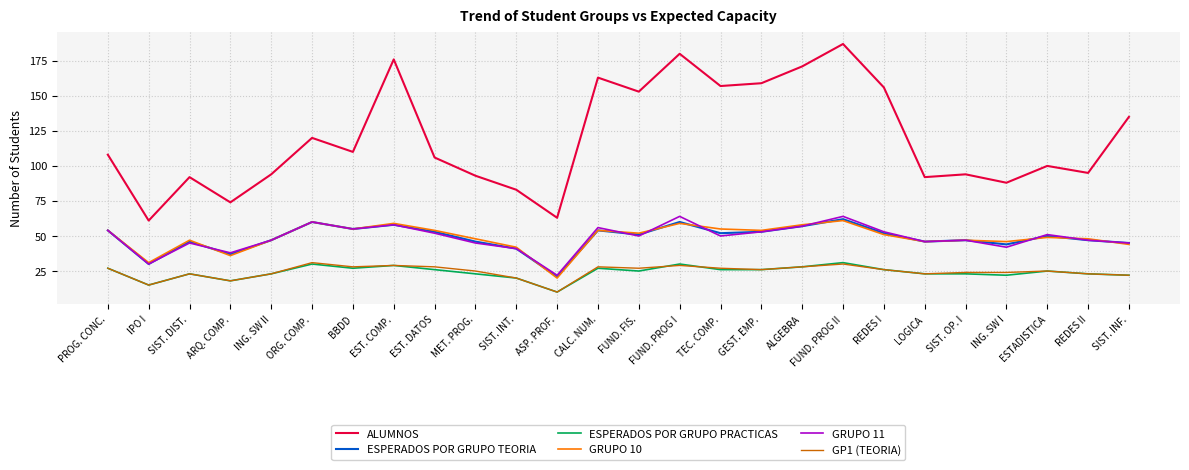

Which label corresponds to the largest value in the chart?

FUND. PROG II